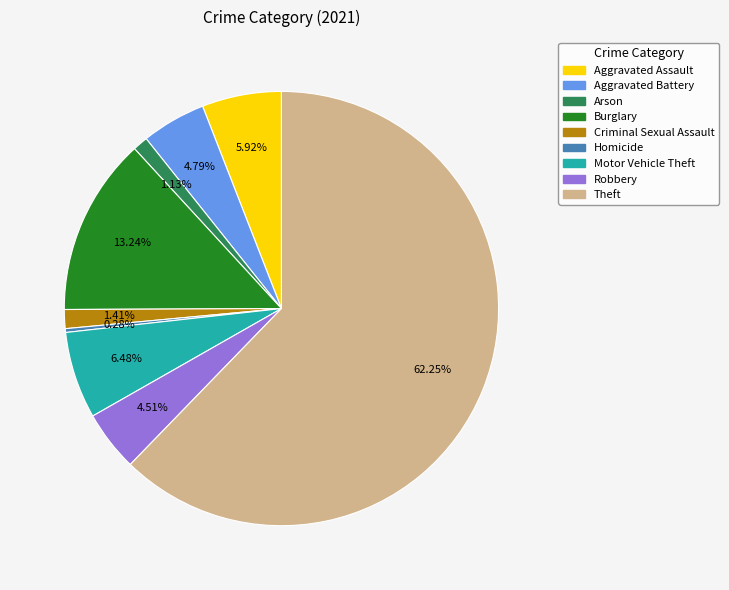

Is Robbery the majority of the pie?

No